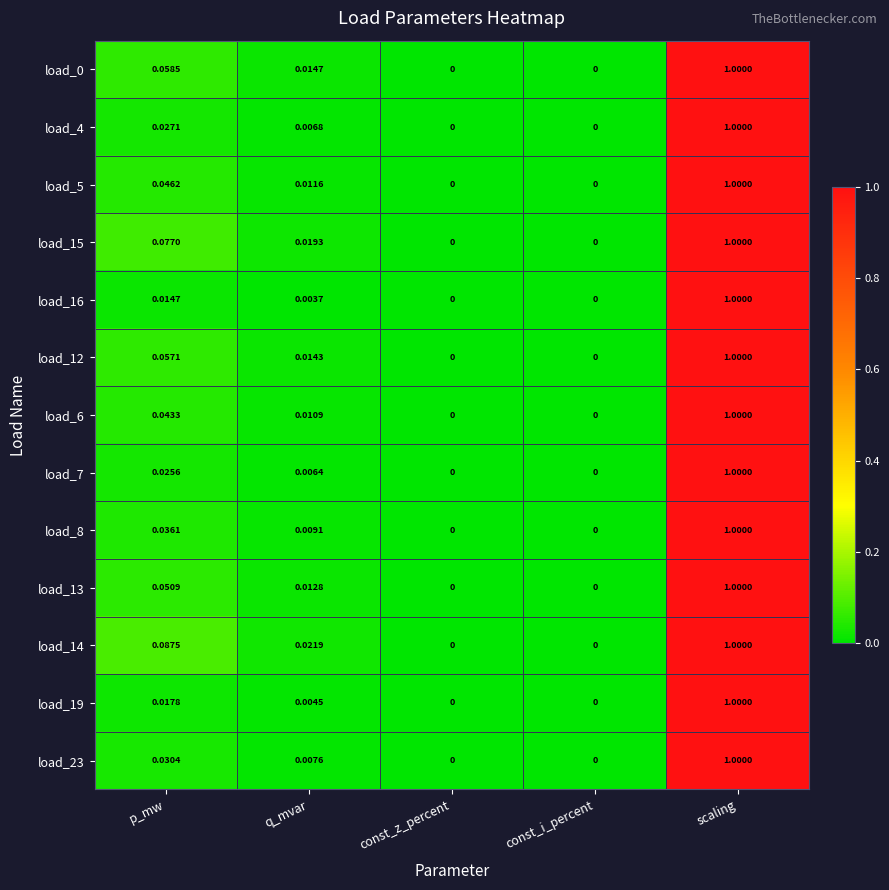

At which category is the sum across all series the highest?

scaling